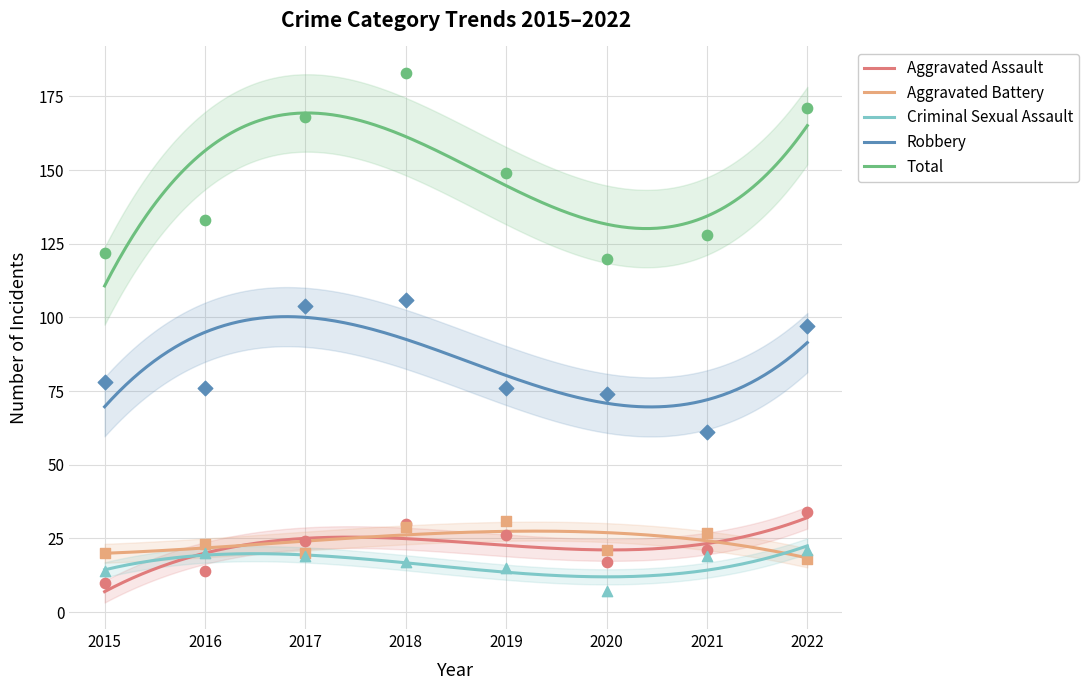

Is the value of Total at 2018 greater than the value of Criminal Sexual Assault at 2020?

Yes